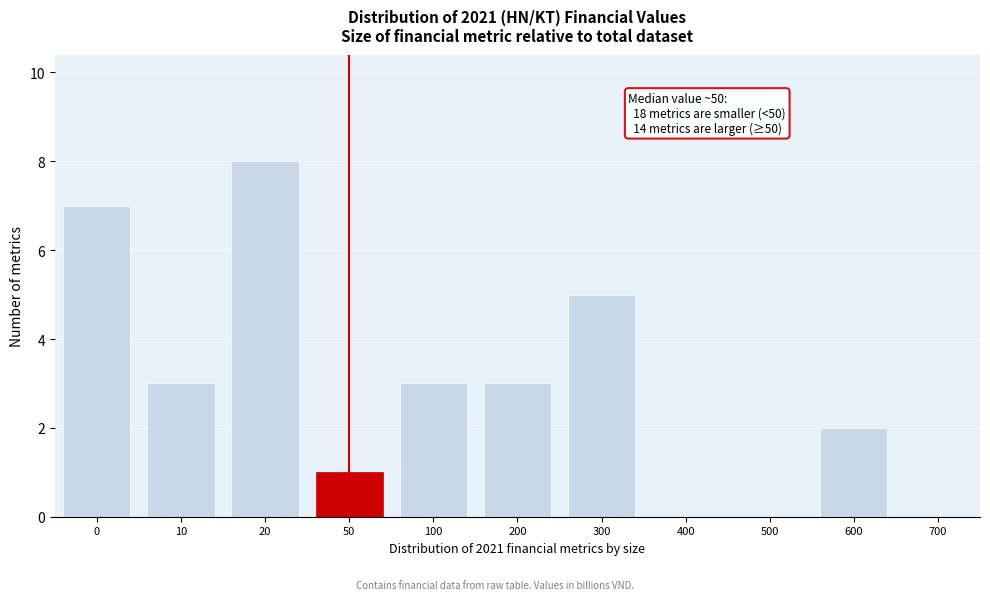

Reading left to right, transcribe all the data shown in this chart.

0=7	10=3	20=8	50=1	100=3	200=3	300=5	400=0	500=0	600=2	700=0